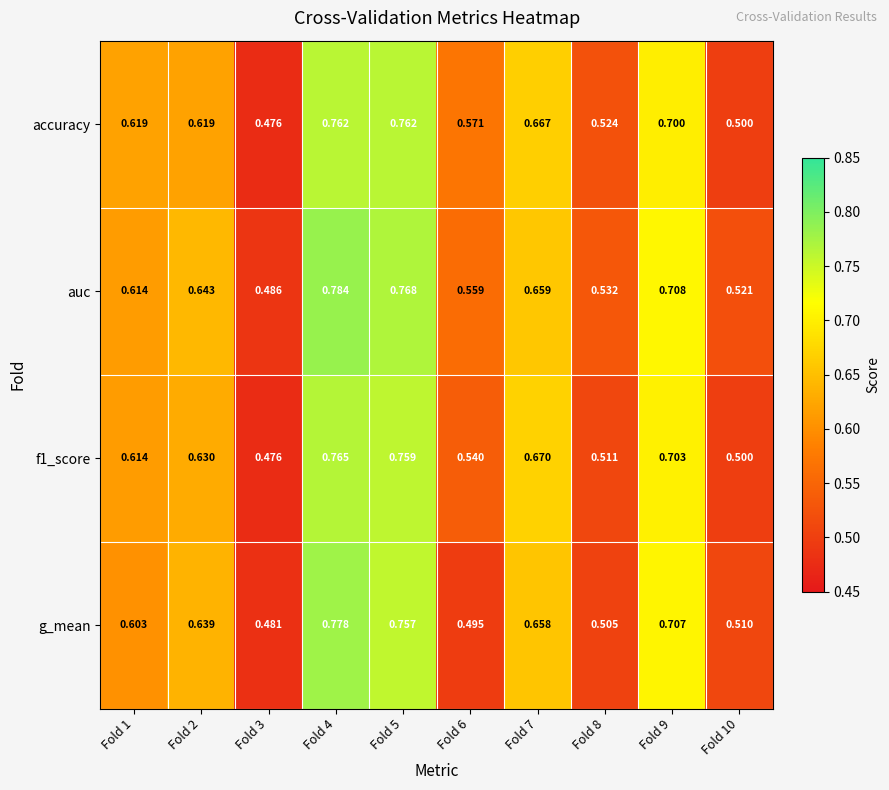

Which series has the largest total across all categories?

auc